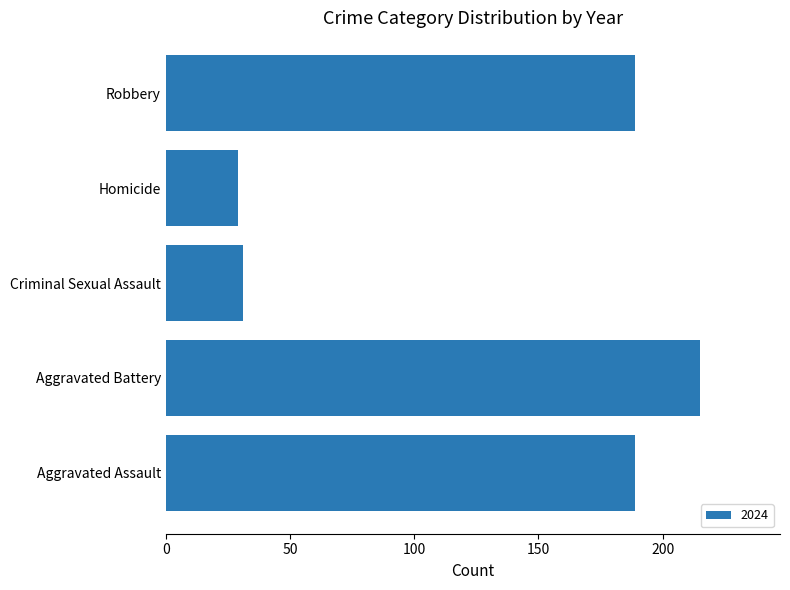

The value at Aggravated Battery is 380. True or false?

False